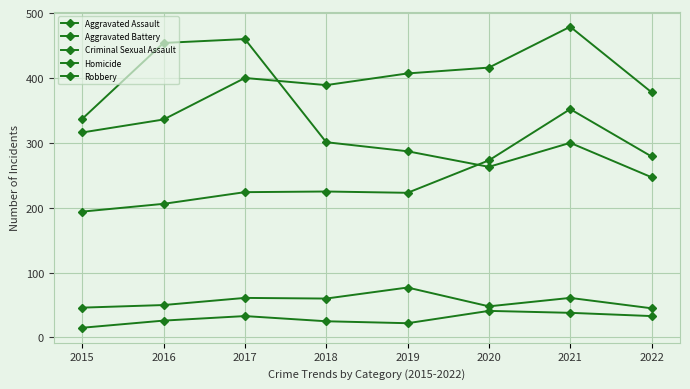

How many series are shown in this chart?

5